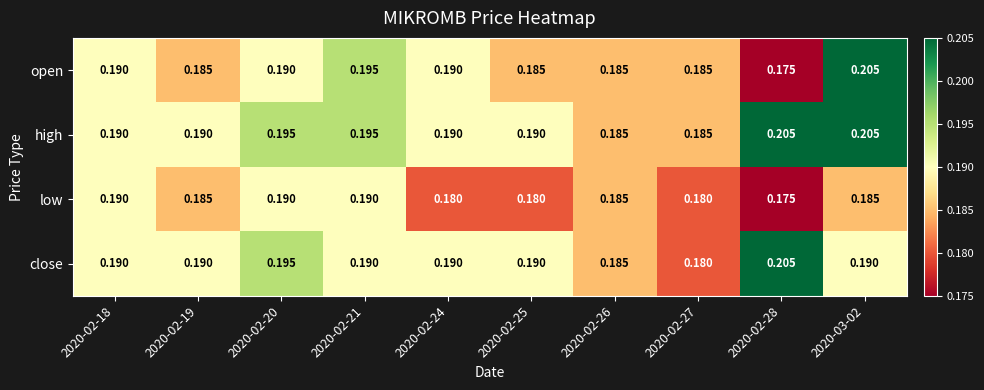

Is the value of high at 2020-02-28 greater than the value of open at 2020-02-20?

Yes